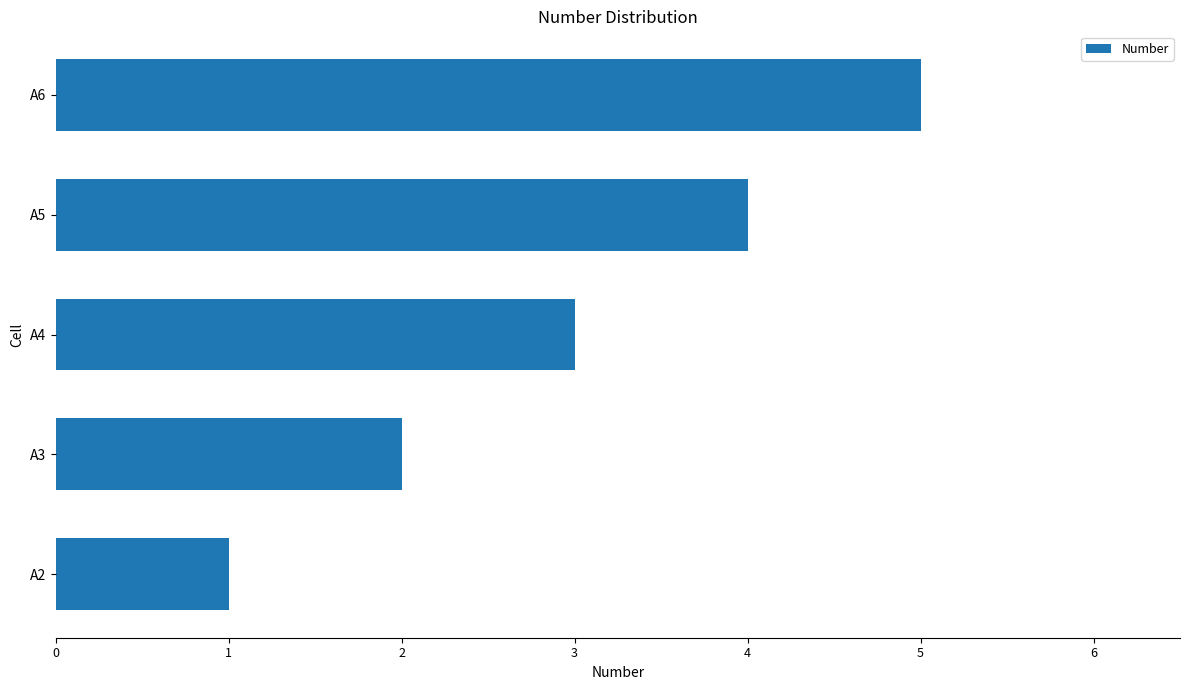

Read the value at A6.

5